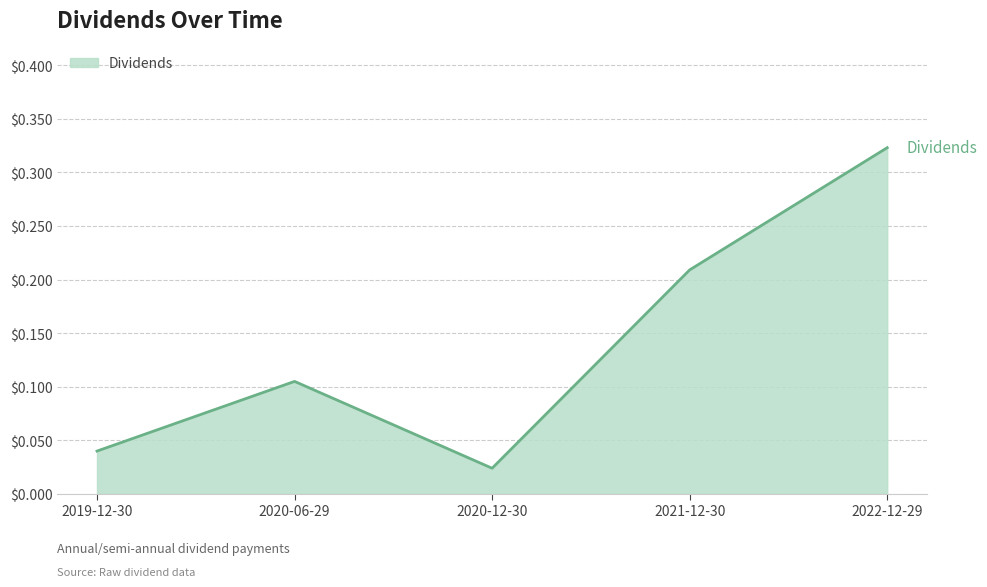

Does the chart have visible grid lines?

Yes